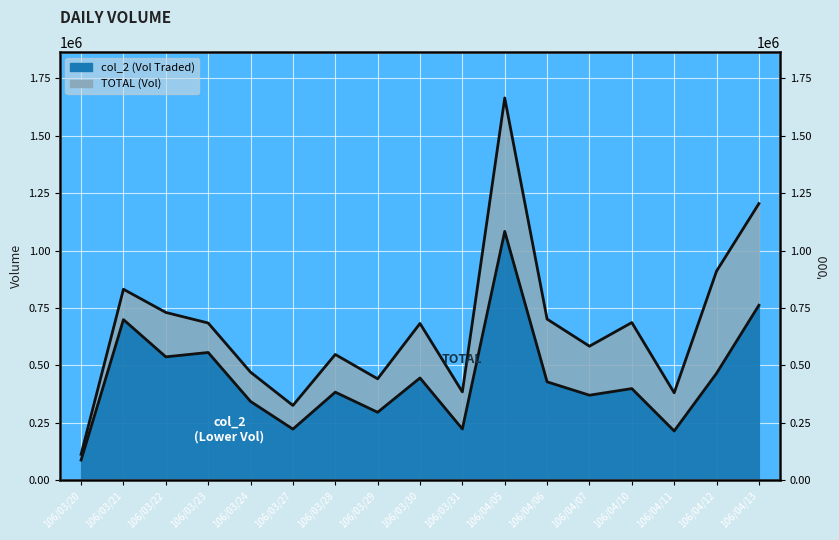

Which series changed the most between 106/03/22 and 106/03/27?

col_1